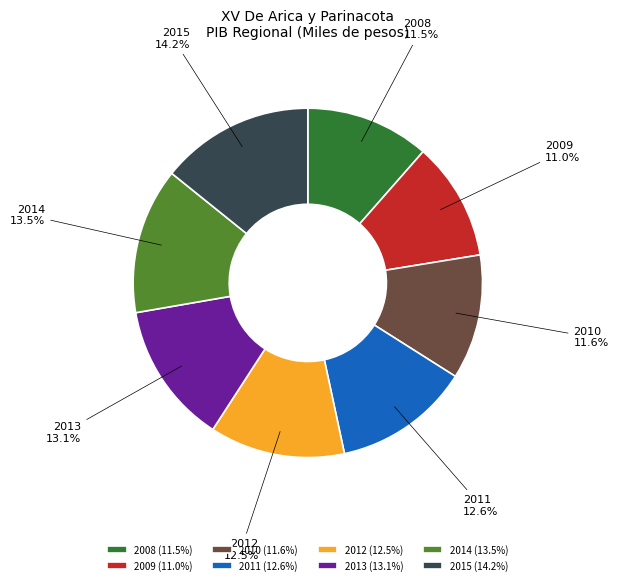

What is the ratio of the value at 2008 to the value at 2012?

0.9